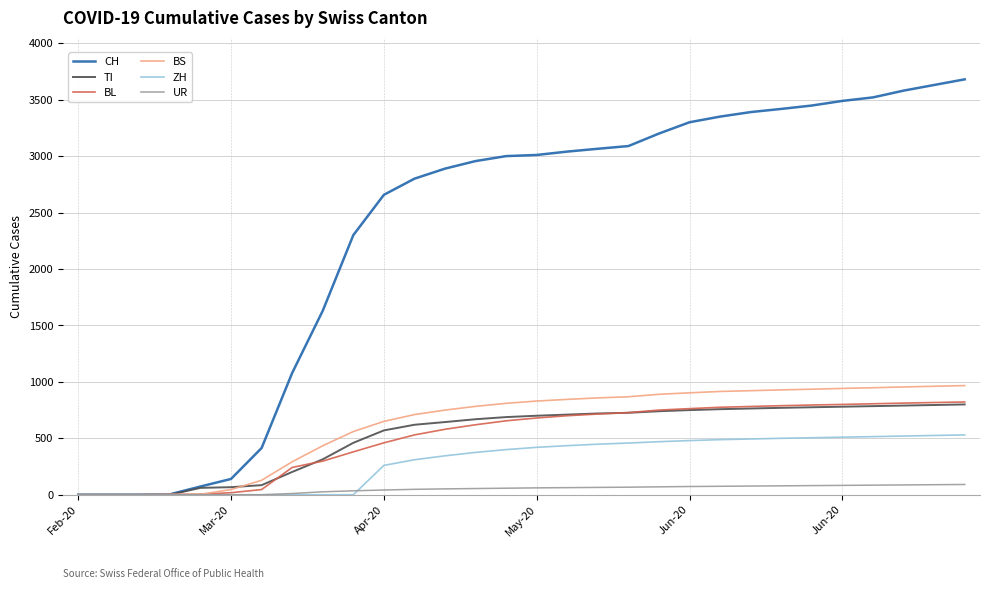

Which series has the largest range (max minus min)?

CH